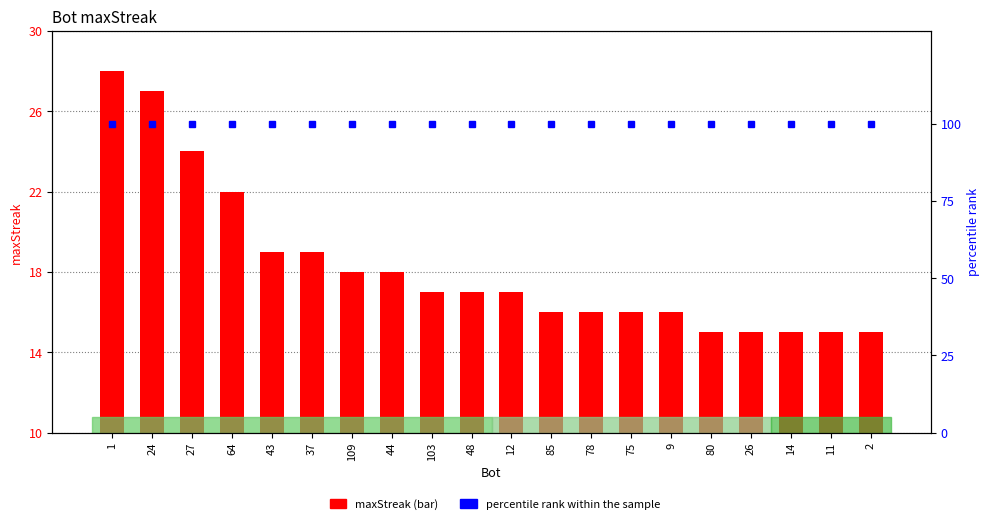

Rank the series by their maximum value, from highest to lowest.

percentile rank within the sample, maxStreak